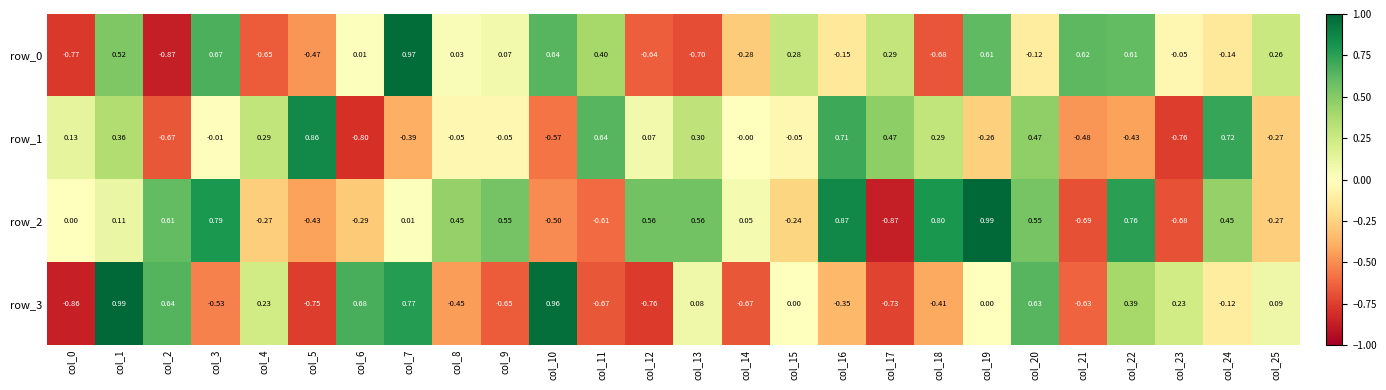

Which series has the largest total across all categories?

row_2